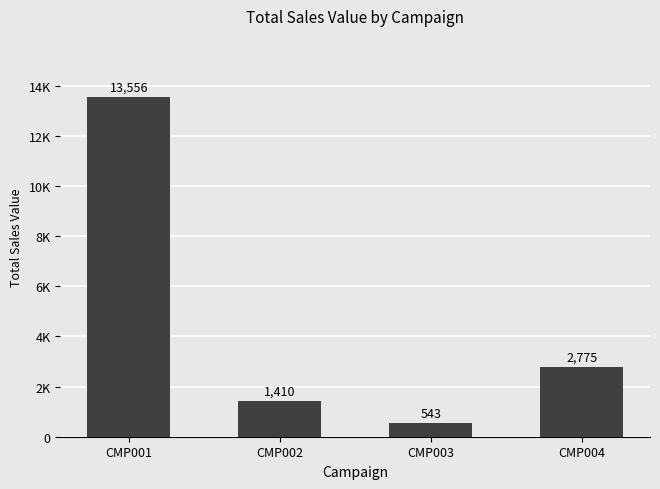

At which category does the chart reach its minimum across all series?

CMP003